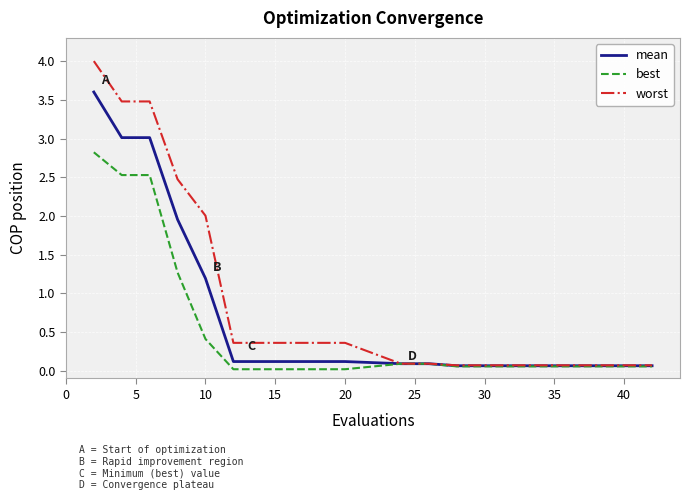

Rank the series by their maximum value, from lowest to highest.

best, mean, worst